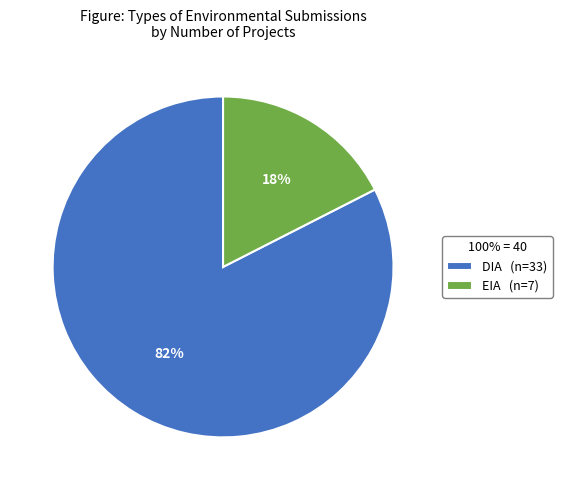

Rank the categories by value from lowest to highest.

EIA, DIA